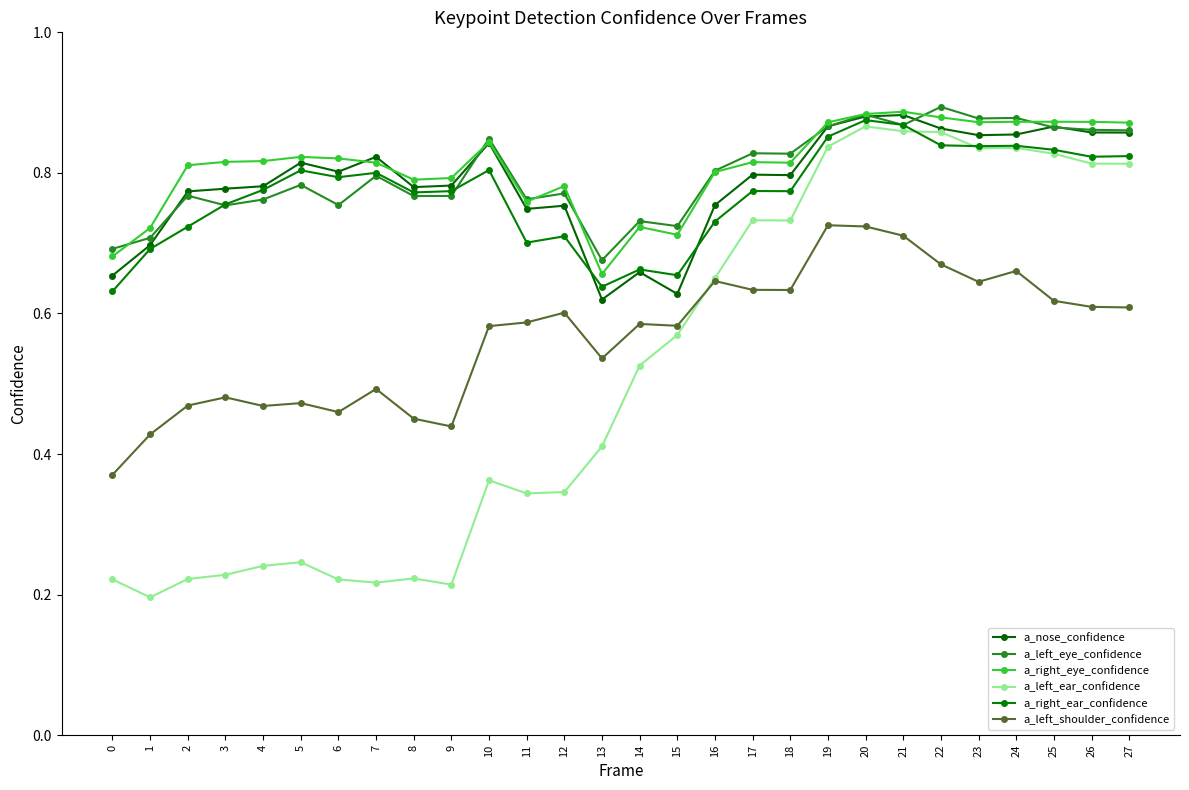

Is this an area chart (filled region under the line)?

No